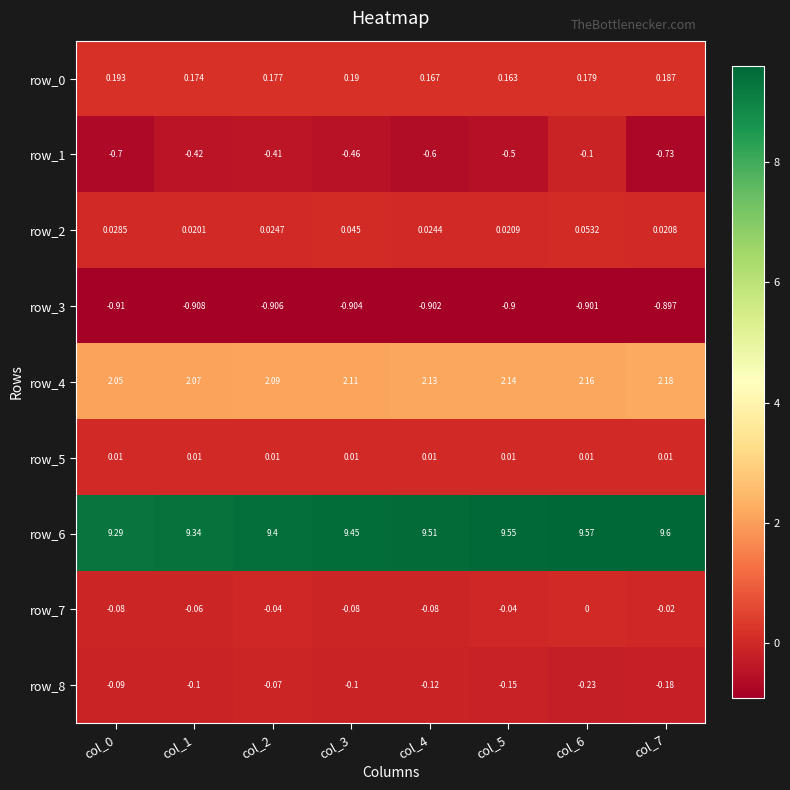

At col_2, list the series in order from smallest to largest.

row_3, row_1, row_8, row_7, row_5, row_2, row_0, row_4, row_6